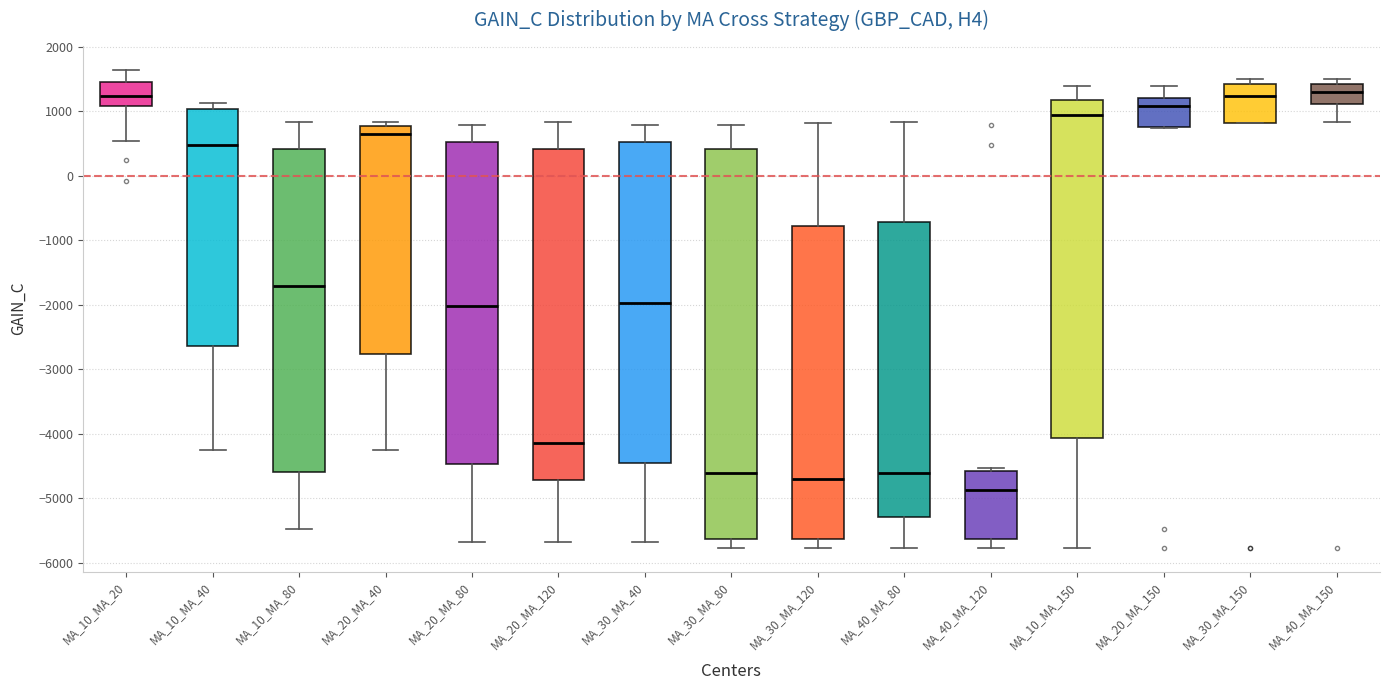

Which box has the lowest median line?

MA_40_MA_120